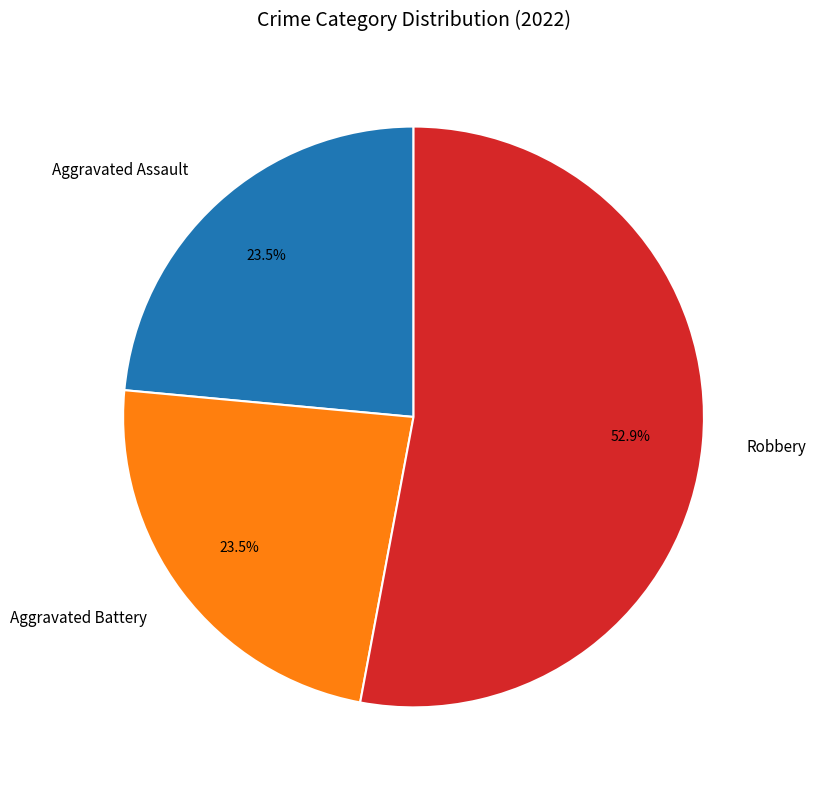

Which slice is the largest?

Robbery